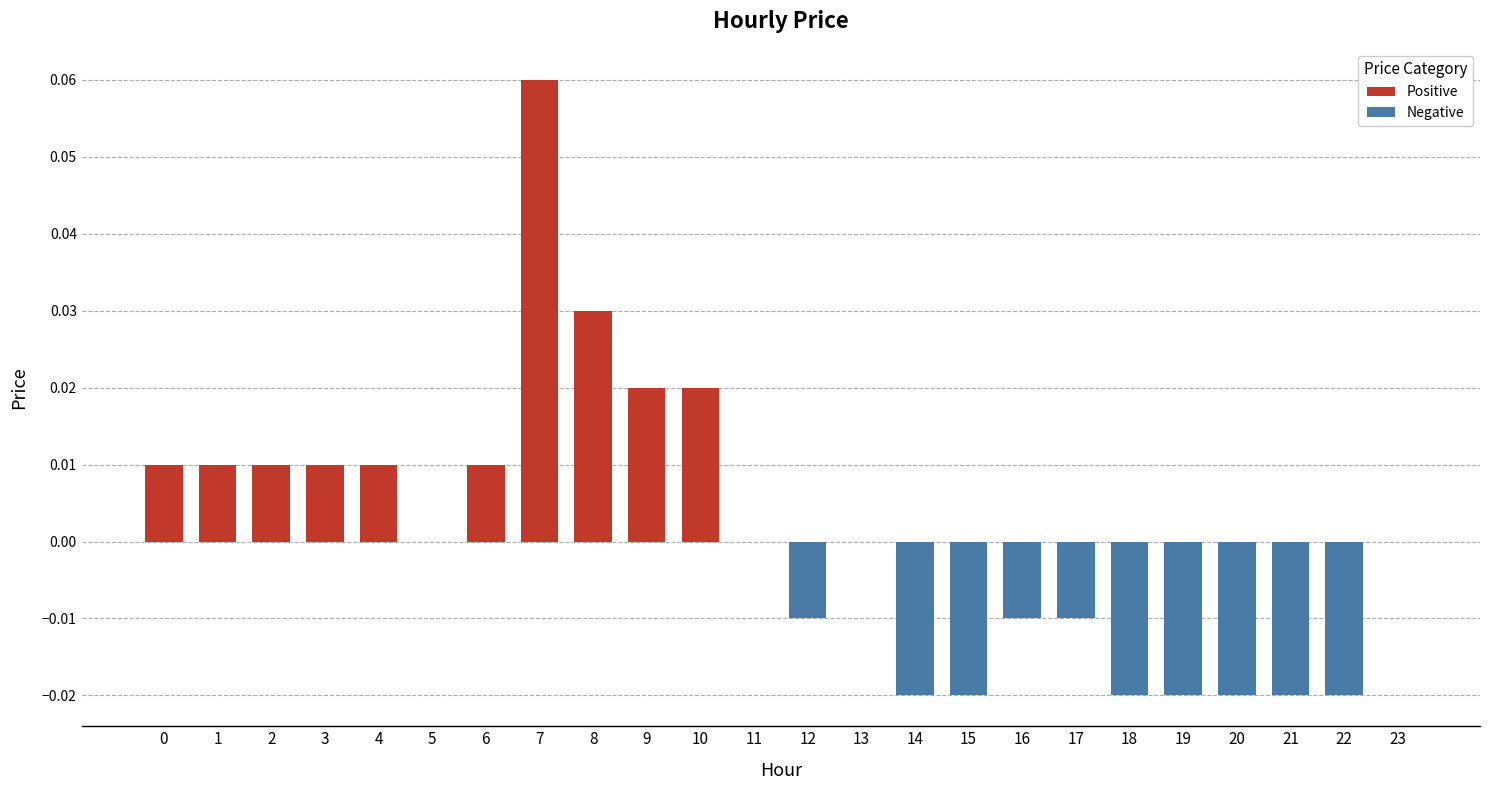

How many data points are less than 0?

10